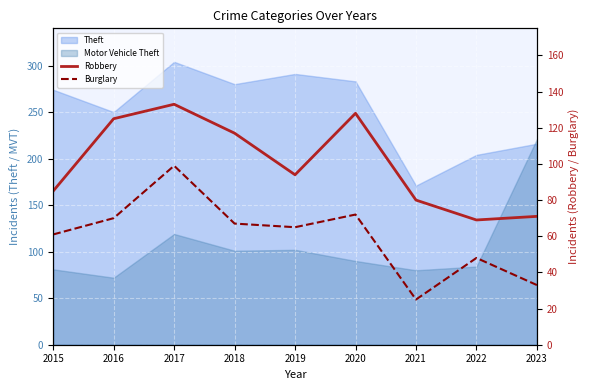

At which label does Burglary reach its minimum?

2021